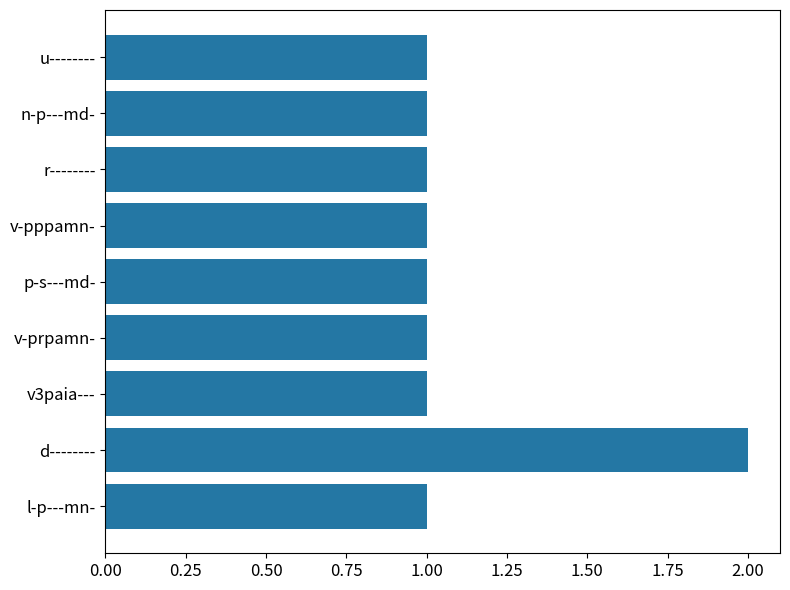

What is the average value?

1